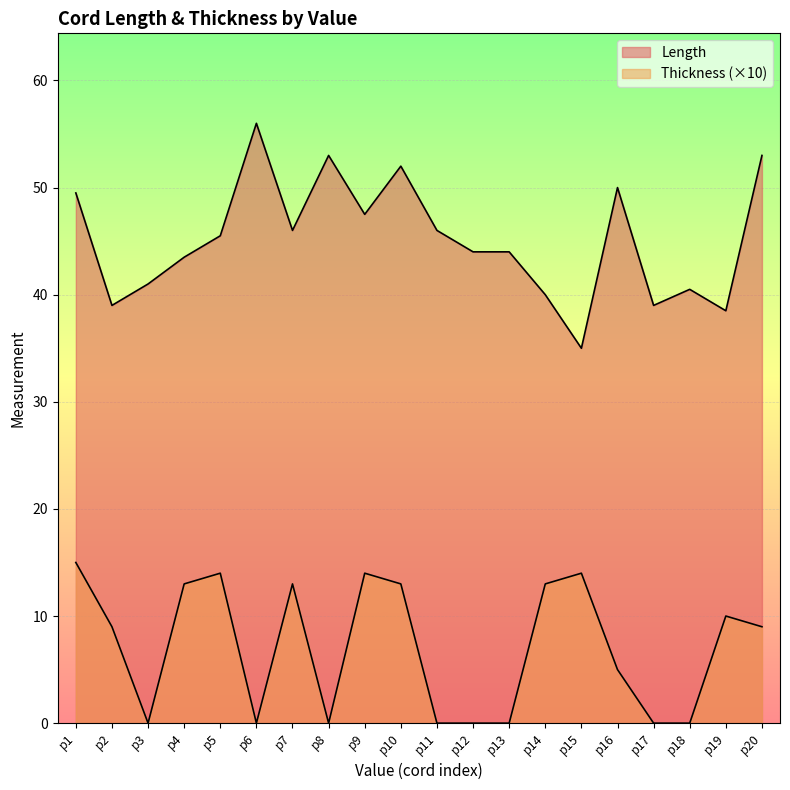

What is the value of the Length point at the 7th from the left?

46.0